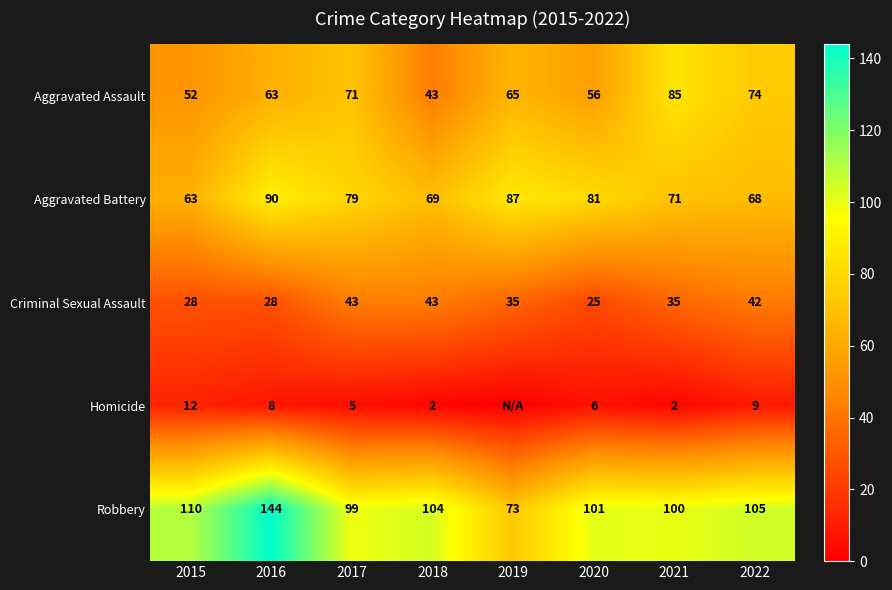

Which series changed the most between 2021 and 2022?

Aggravated Assault